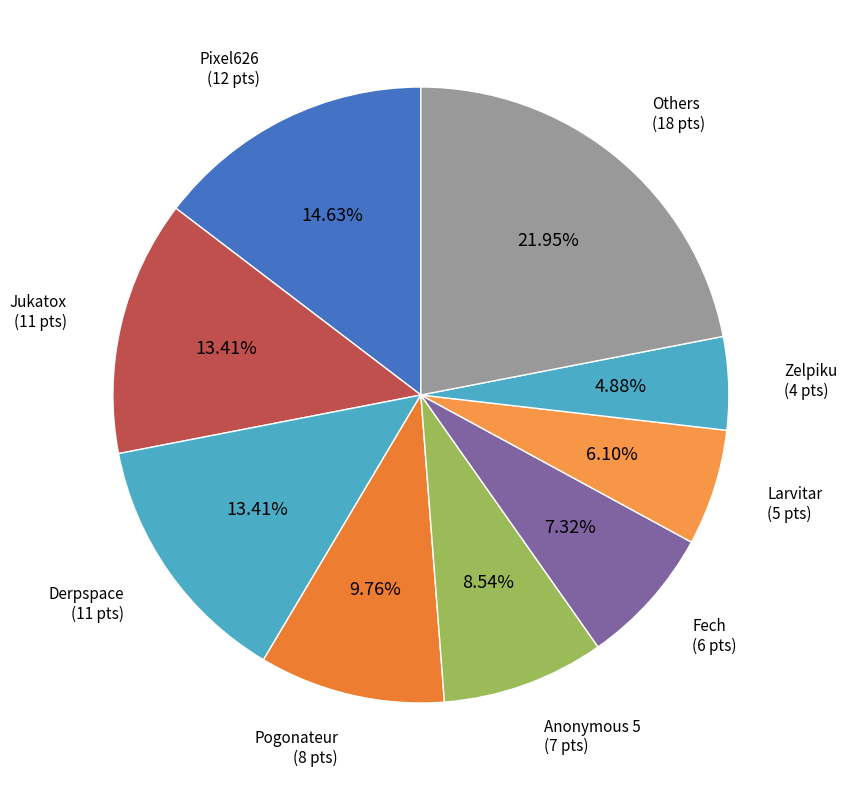

To the nearest percent, what portion does Pogonateur represent?

10%